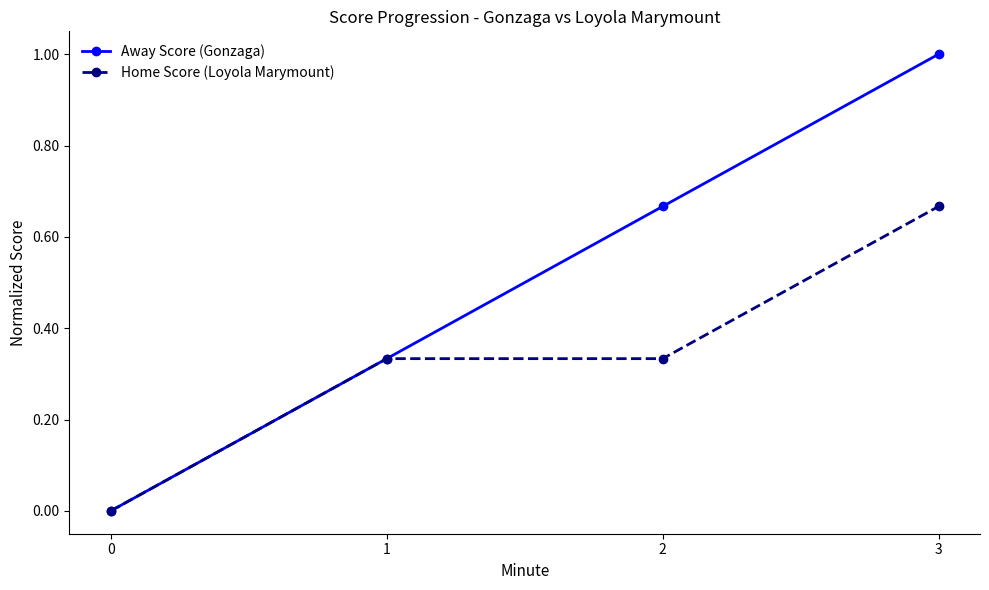

How many categories are shown in the chart?

4